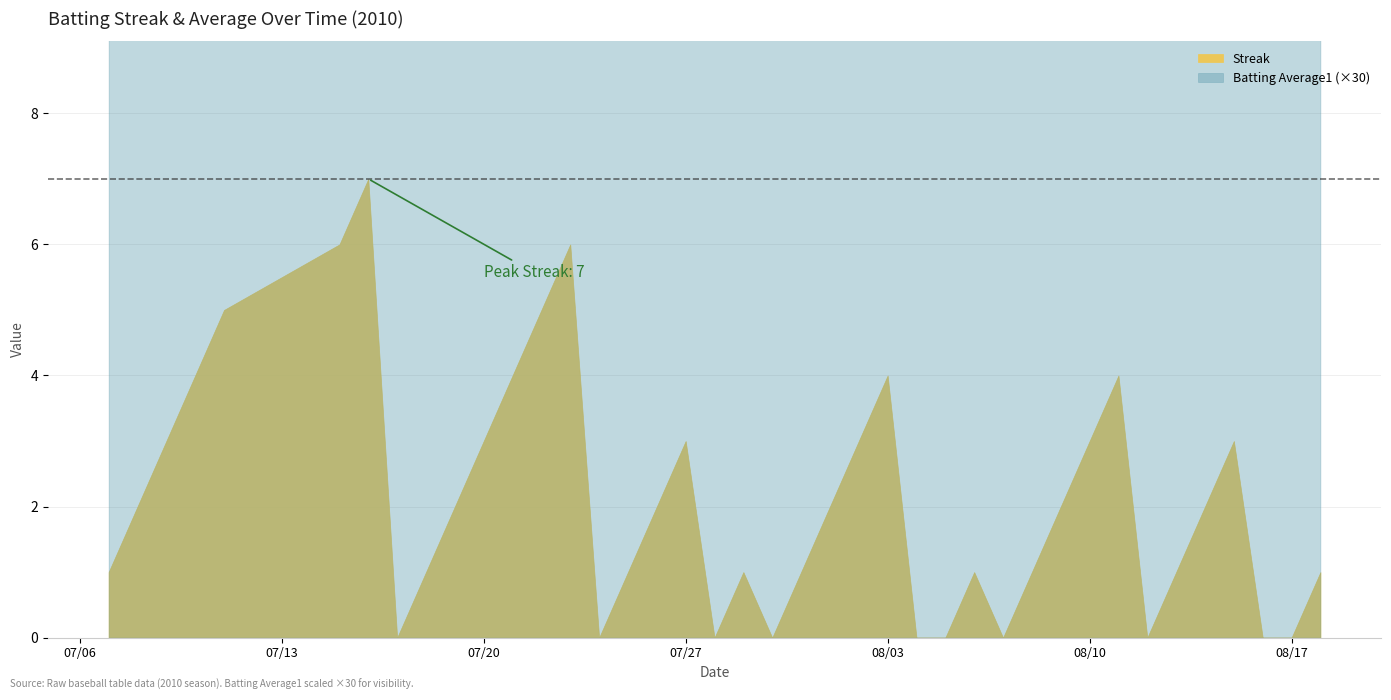

What are all the series names shown in the legend?

Streak, Batting Average1